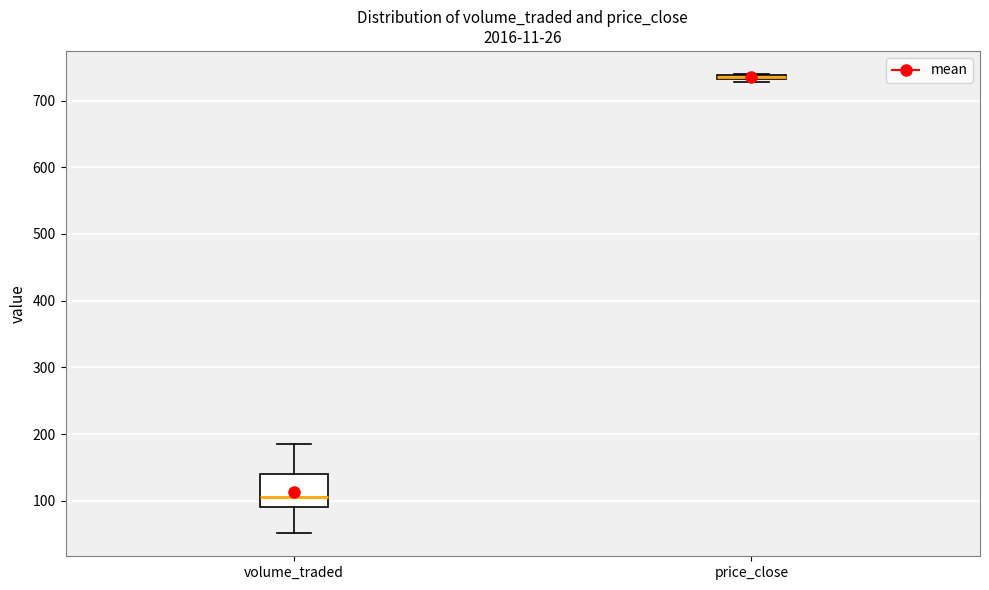

Comparing the boxes themselves (not the whiskers), which one is the tallest?

volume_traded